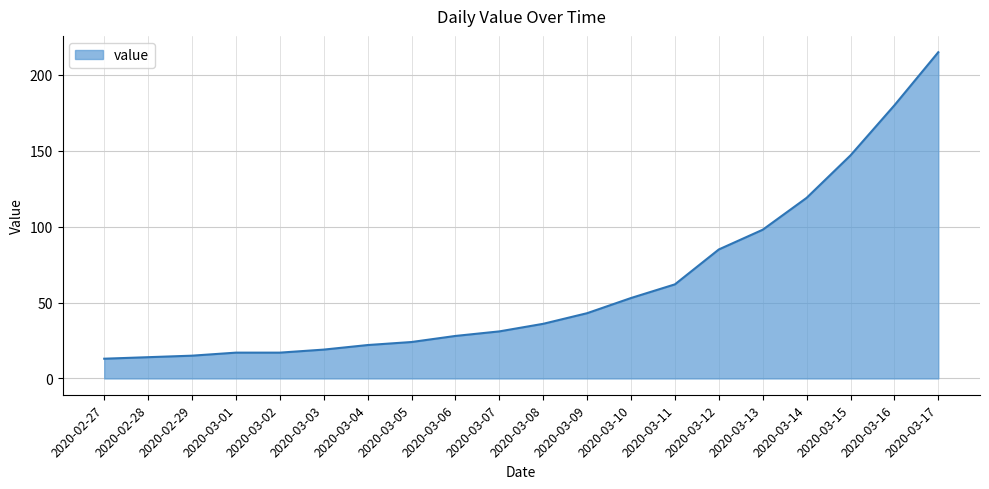

What is the ratio of the value at 2020-02-29 to the value at 2020-03-15?

0.1